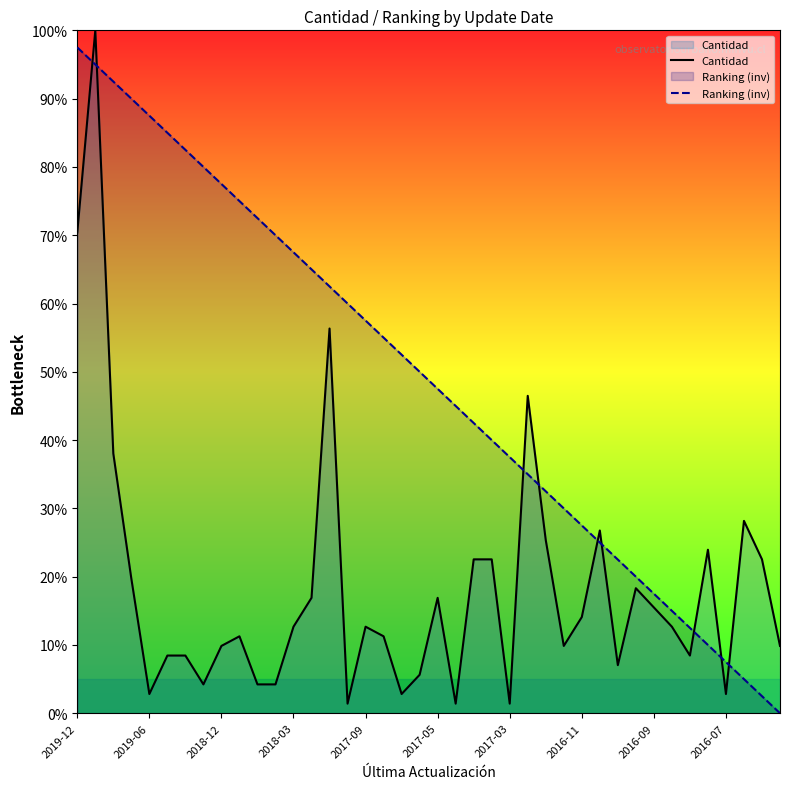

How many times do Cantidad and Ranking (inv) cross each other?

9